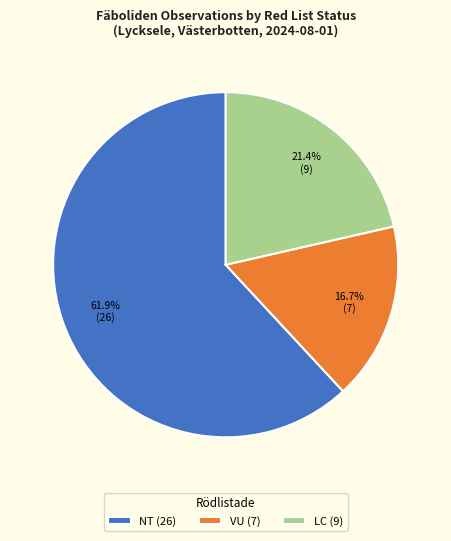

Which slice is the largest?

NT (26)